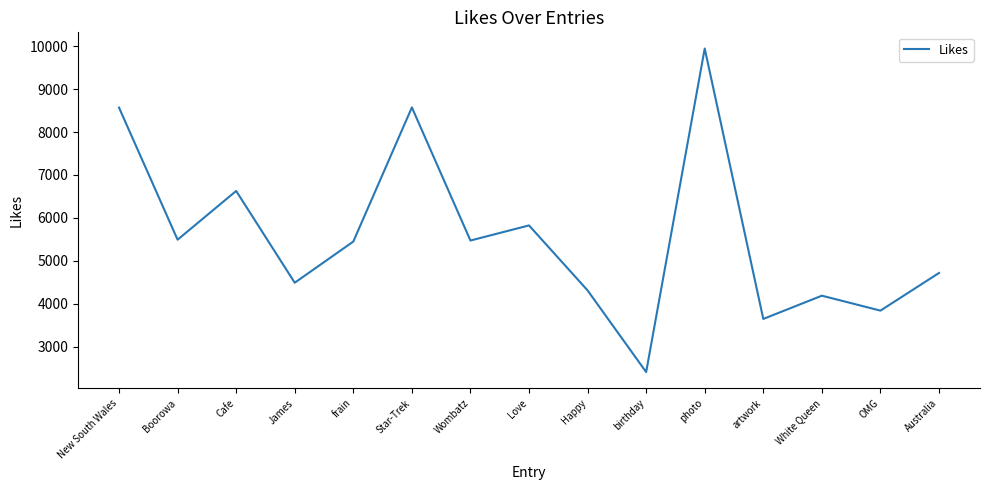

True or false: the data shows 1692 at Boorowa.

False